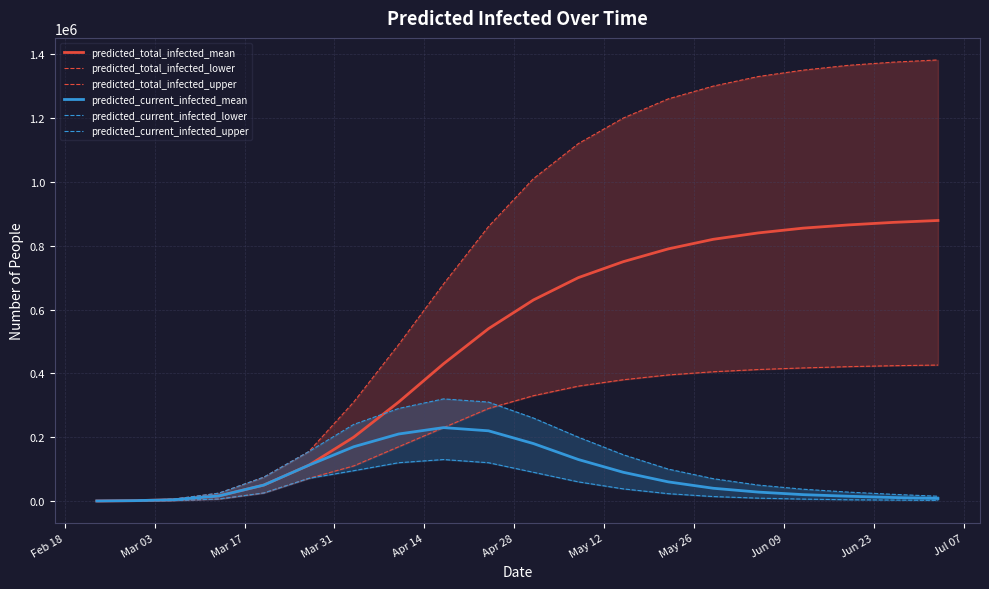

Reading right to left, what are all the values shown in this chart?

predicted_total_infected_mean: 879000	873000	865000	855000	840000	820000	790000	750000	700000	630000	540000	430000	310000	200000	111972	49999	15975	4057	1233	176
predicted_total_infected_lower: 426000	424000	421000	417000	412000	405000	395000	380000	360000	330000	290000	230000	170000	110000	70938	25247	6234	1277	350	50
predicted_total_infected_upper: 1382000	1375000	1365000	1350000	1330000	1300000	1260000	1200000	1120000	1010000	860000	680000	490000	310000	154751	74629	24647	6011	1750	250
predicted_current_infected_mean: 8000	11000	15000	20000	28000	40000	60000	90000	130000	180000	220000	230000	210000	170000	111972	49999	15975	4057	1233	176
predicted_current_infected_lower: 2000	3000	4000	6000	9000	14000	23000	38000	60000	90000	120000	130000	120000	95000	70938	25247	6234	1277	350	50
predicted_current_infected_upper: 15000	21000	28000	37000	50000	70000	100000	145000	200000	260000	310000	320000	290000	240000	154751	74629	24647	6011	1750	250